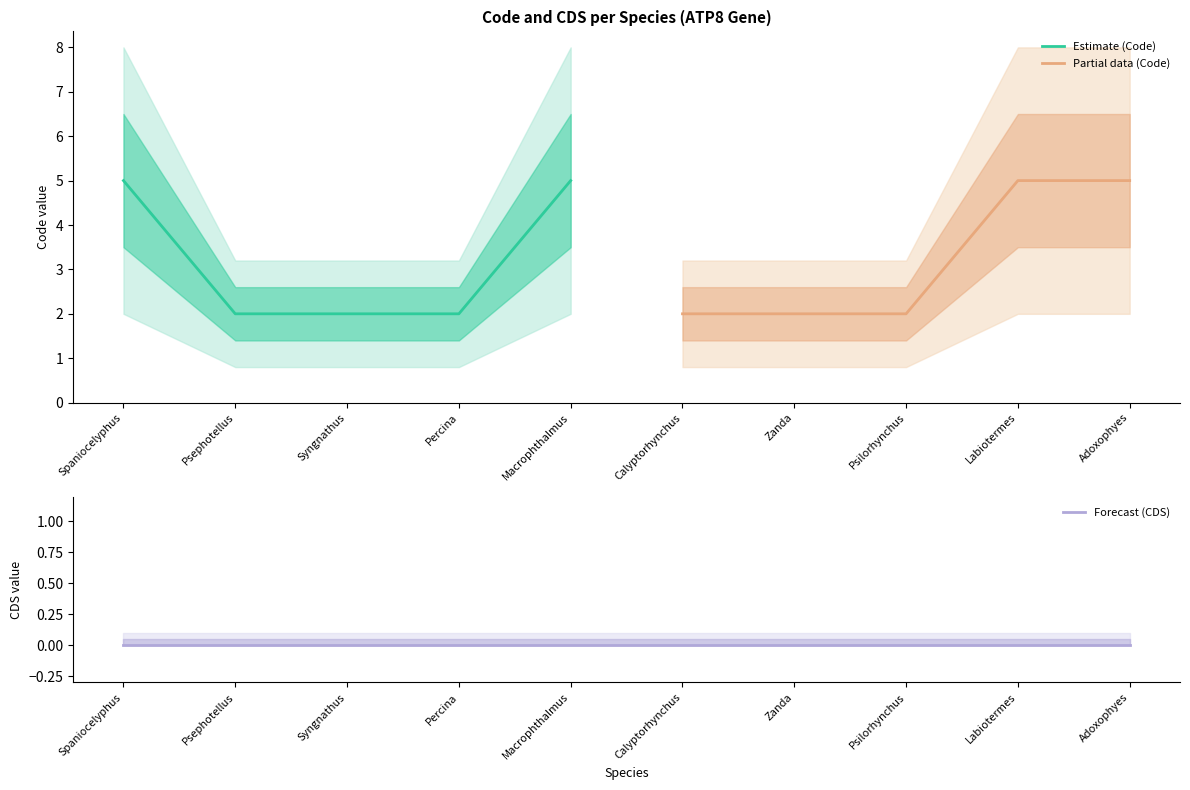

True or false: Code has a value of 1 at Syngnathus schlegeli.

False